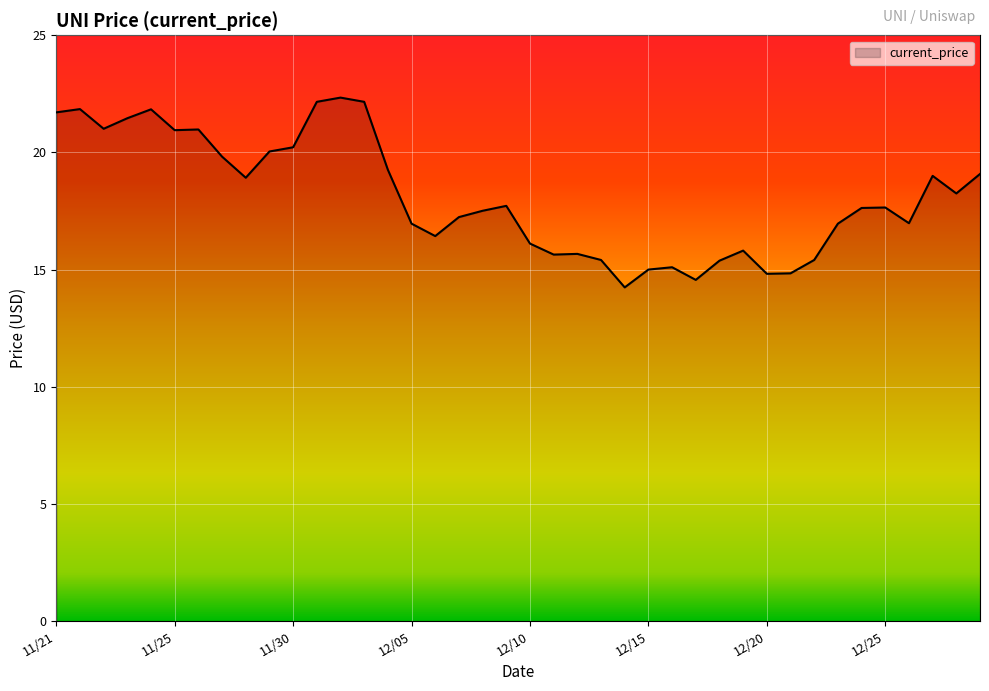

What is the smallest value displayed?

14.2